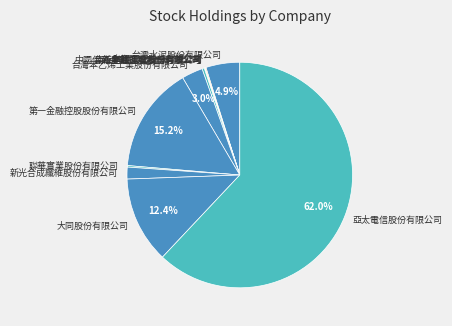

Does 台灣水泥股份有限公司 account for over 50% of the chart?

No